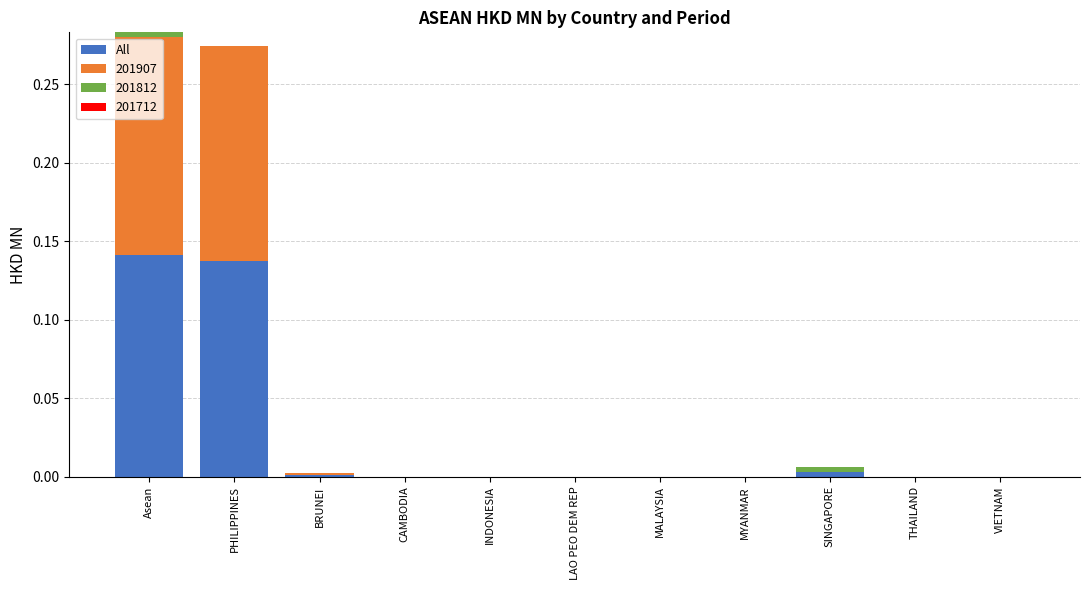

What is the sum of all All values?

0.3